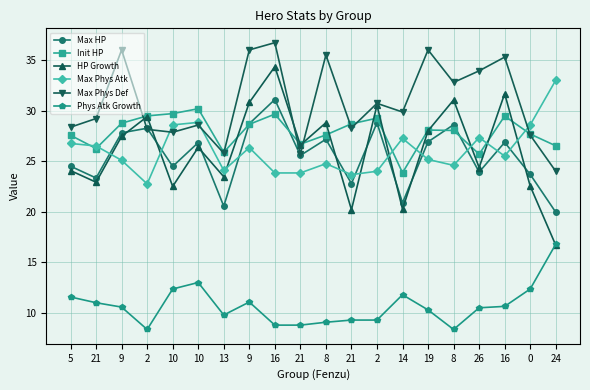

At 19, list the series in order from largest to smallest.

Max Phys Def, Init HP, HP Growth, Max HP, Max Phys Atk, Phys Atk Growth